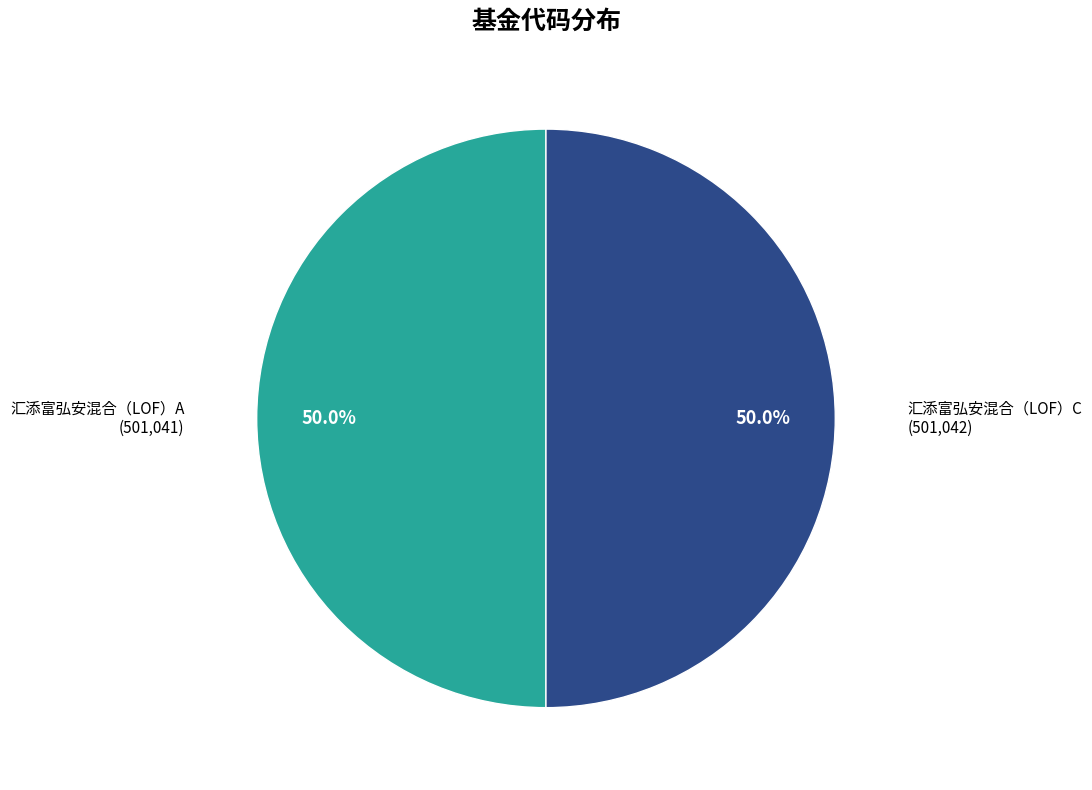

What is the ratio of the value at 汇添富弘安混合（LOF）A to the value at 汇添富弘安混合（LOF）C?

1.0